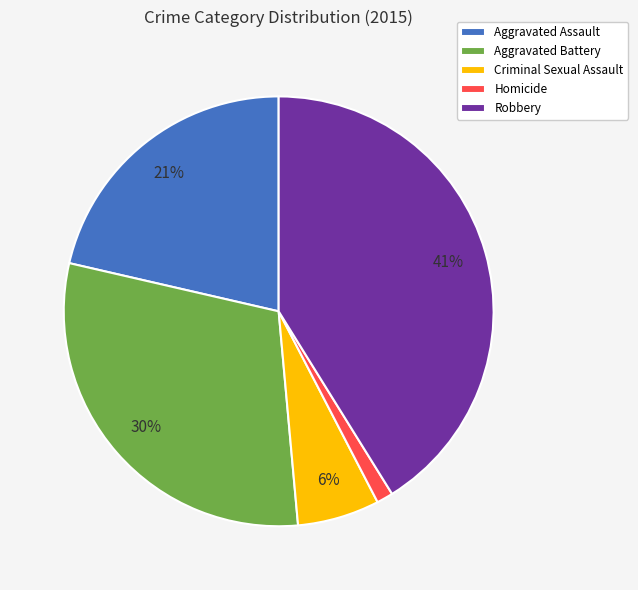

Rank the categories by value from lowest to highest.

Homicide, Criminal Sexual Assault, Aggravated Assault, Aggravated Battery, Robbery